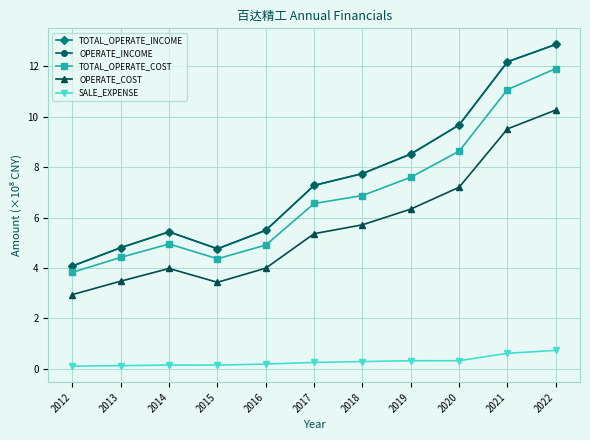

Reading left to right, what are all the values shown in this chart?

TOTAL_OPERATE_INCOME: 4.1	4.8	5.4	4.8	5.5	7.3	7.7	8.5	9.7	12.2	12.9
OPERATE_INCOME: 4.1	4.8	5.4	4.8	5.5	7.3	7.7	8.5	9.7	12.2	12.9
TOTAL_OPERATE_COST: 3.8	4.4	4.9	4.4	4.9	6.6	6.9	7.6	8.6	11.1	11.9
OPERATE_COST: 2.9	3.5	4.0	3.4	4.0	5.4	5.7	6.3	7.2	9.5	10.3
SALE_EXPENSE: 0.1	0.1	0.1	0.1	0.2	0.2	0.3	0.3	0.3	0.6	0.7